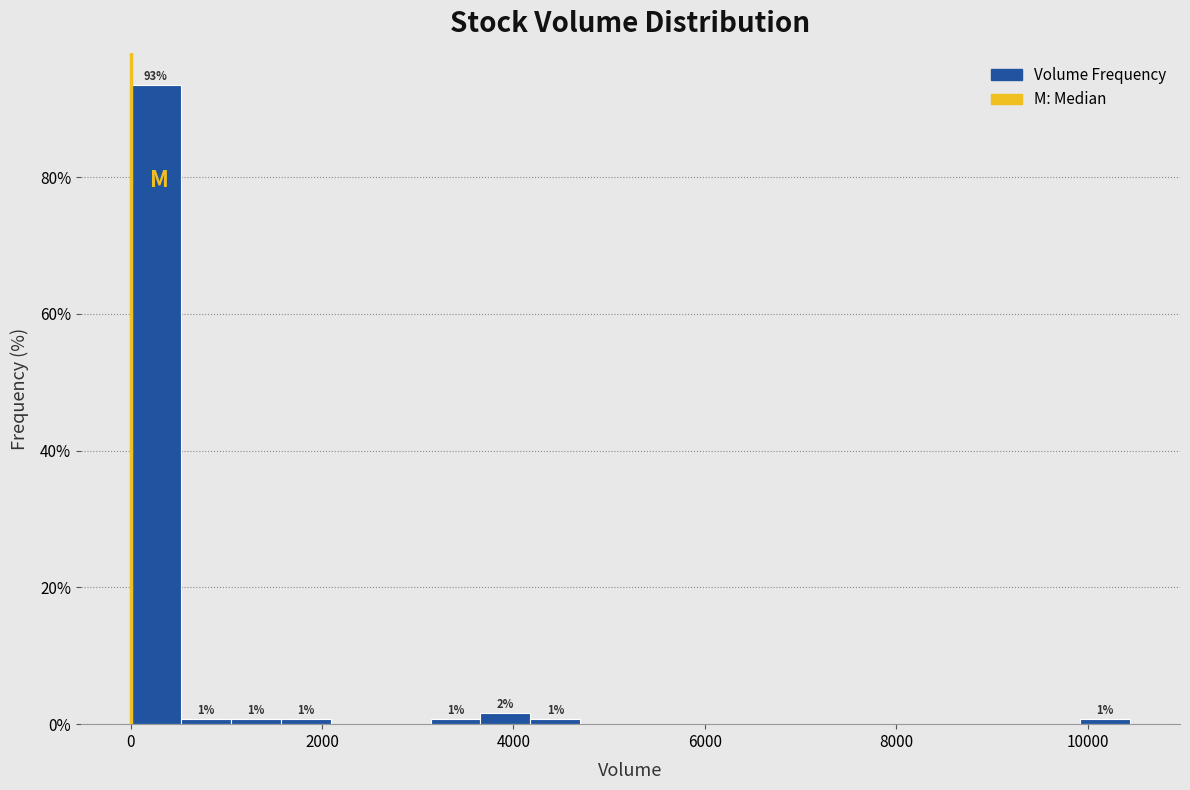

Around what value on the x-axis is the tallest bar? Give the approximate position of its centre, as read against the axis.

200